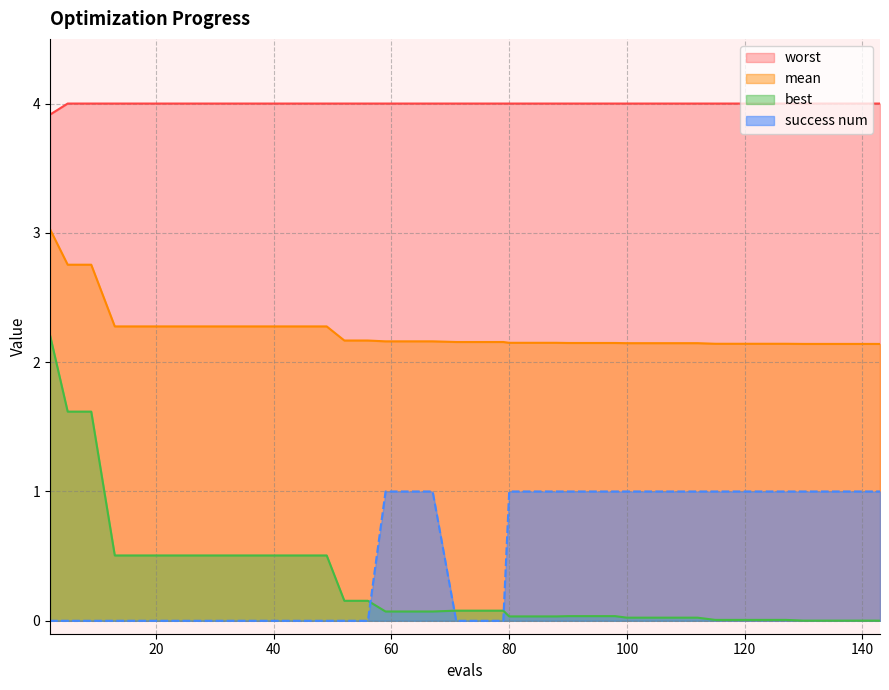

The mean series shows 0.5 at 59. True or false?

False